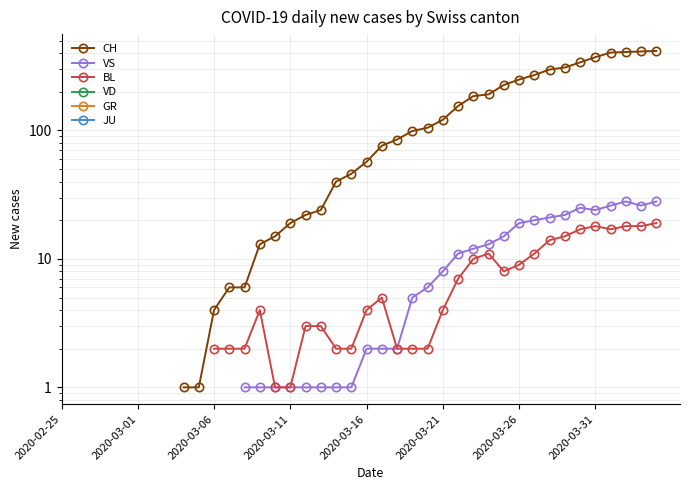

True or false: JU and VD intersect in this chart.

False